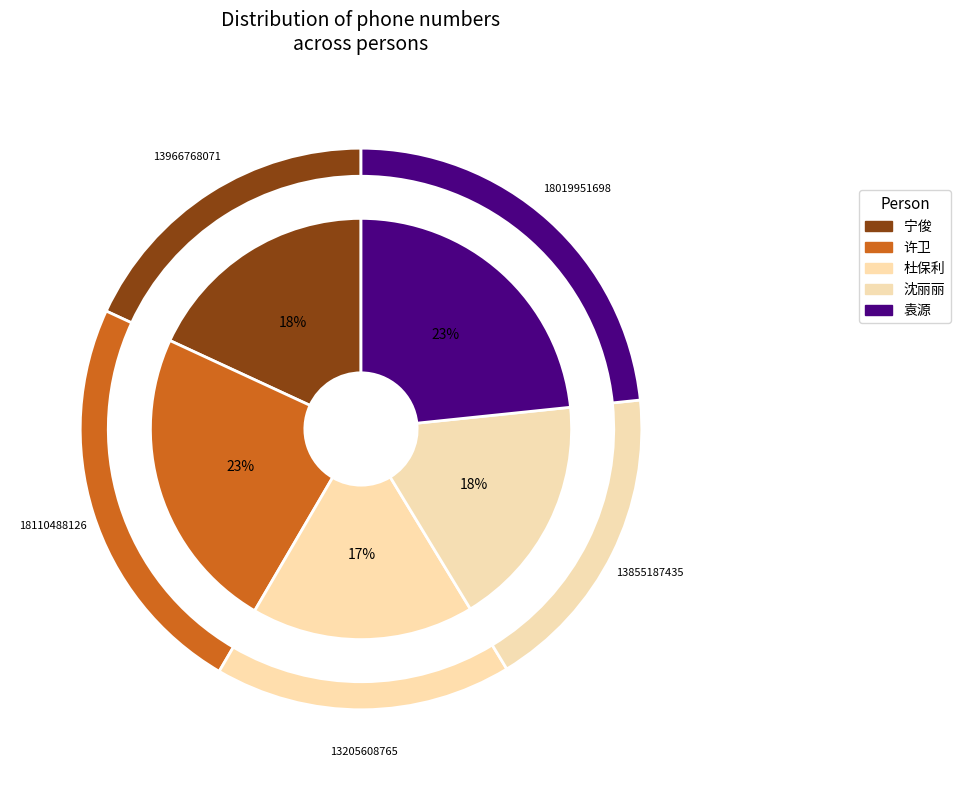

Rank the categories by value from lowest to highest.

杜保利, 沈丽丽, 宁俊, 袁源, 许卫